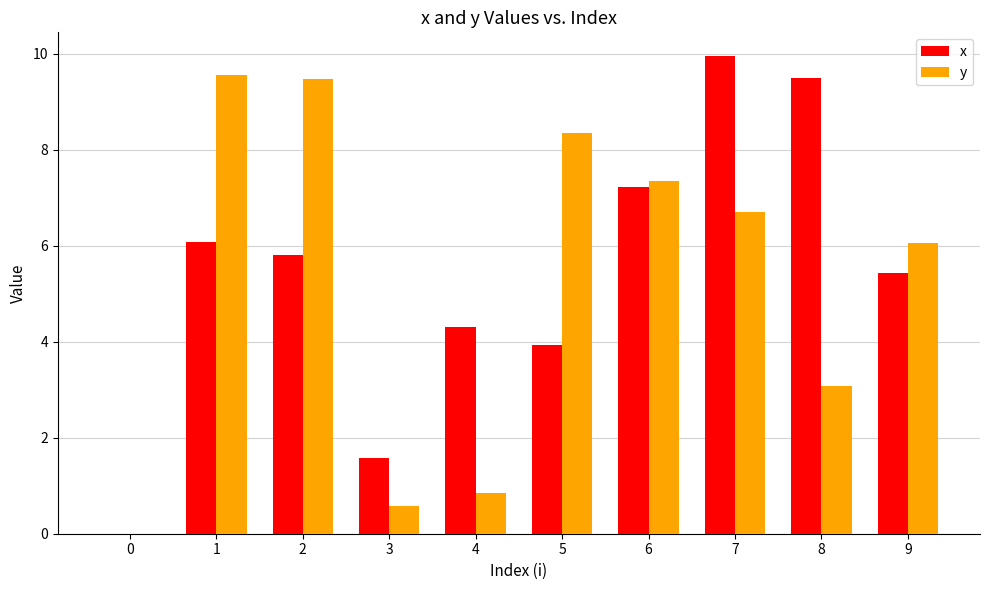

How many groups of bars are there?

10